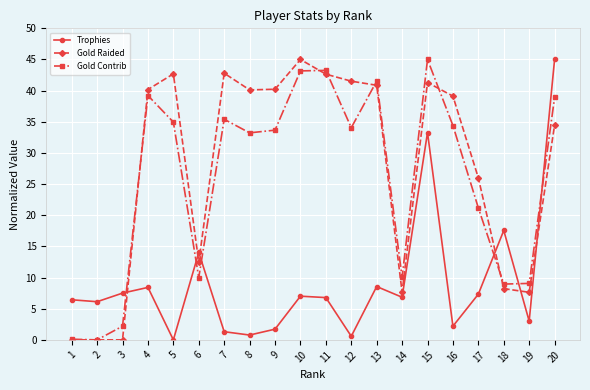

What is the sum of the Gold Raided values at 7 and 9?

83.0